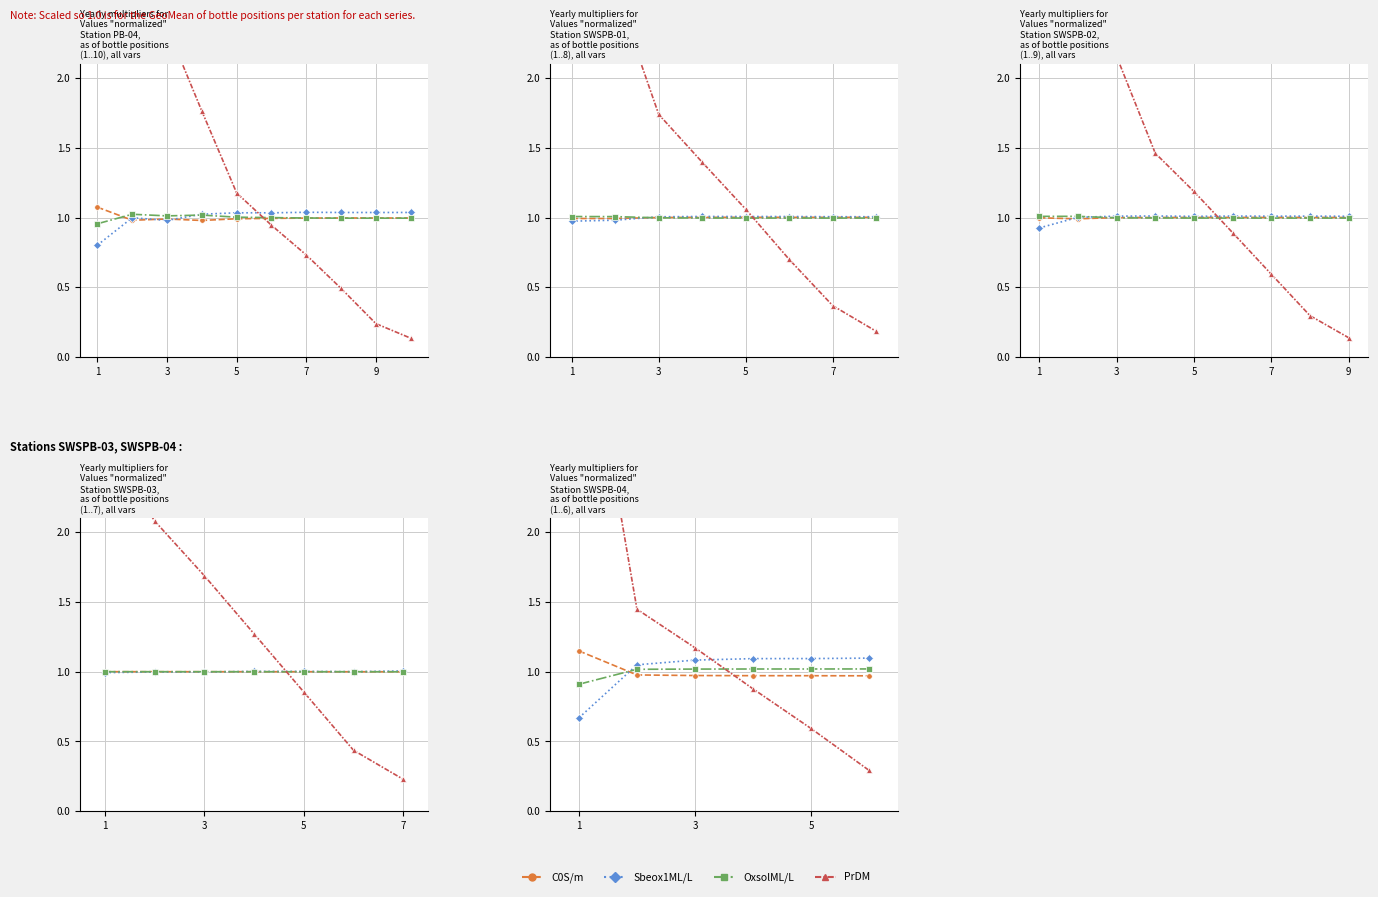

Does the chart display data point markers on the line(s)?

Yes